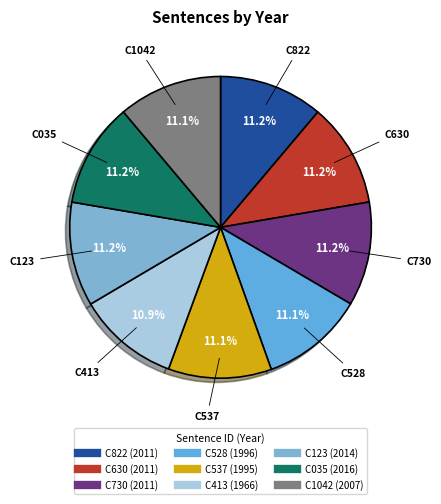

What is the ratio of the value at C413 to the value at C1042?

1.0